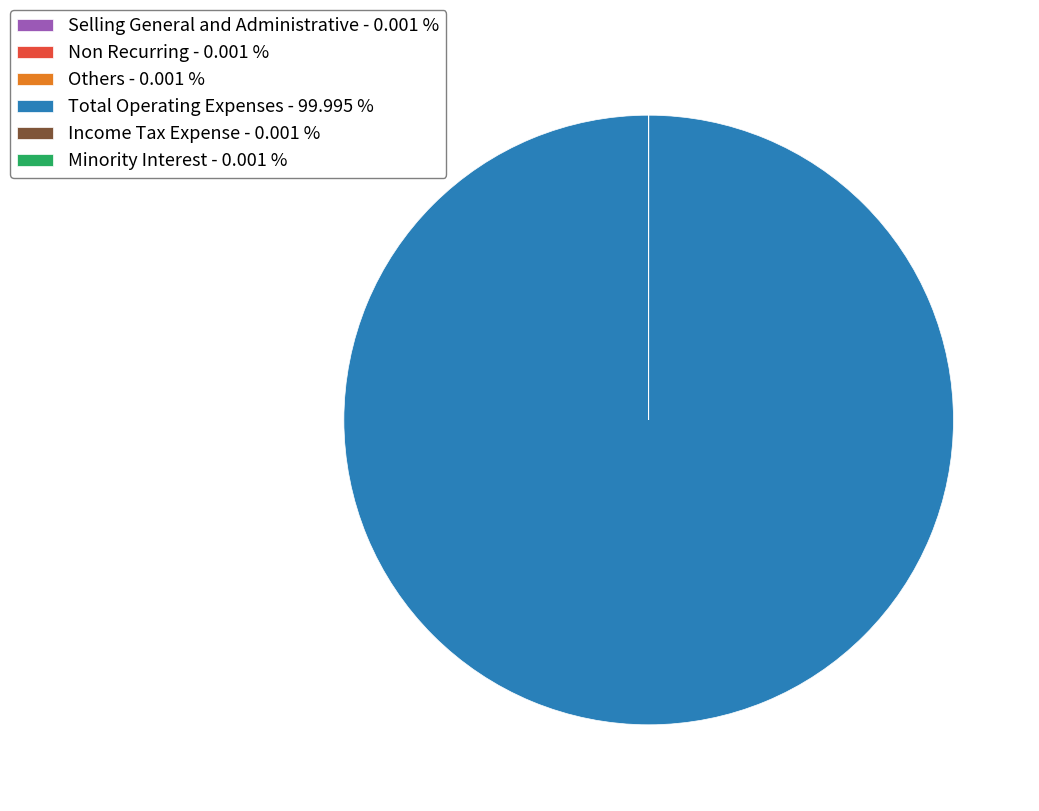

Is there a majority slice in this chart?

Yes